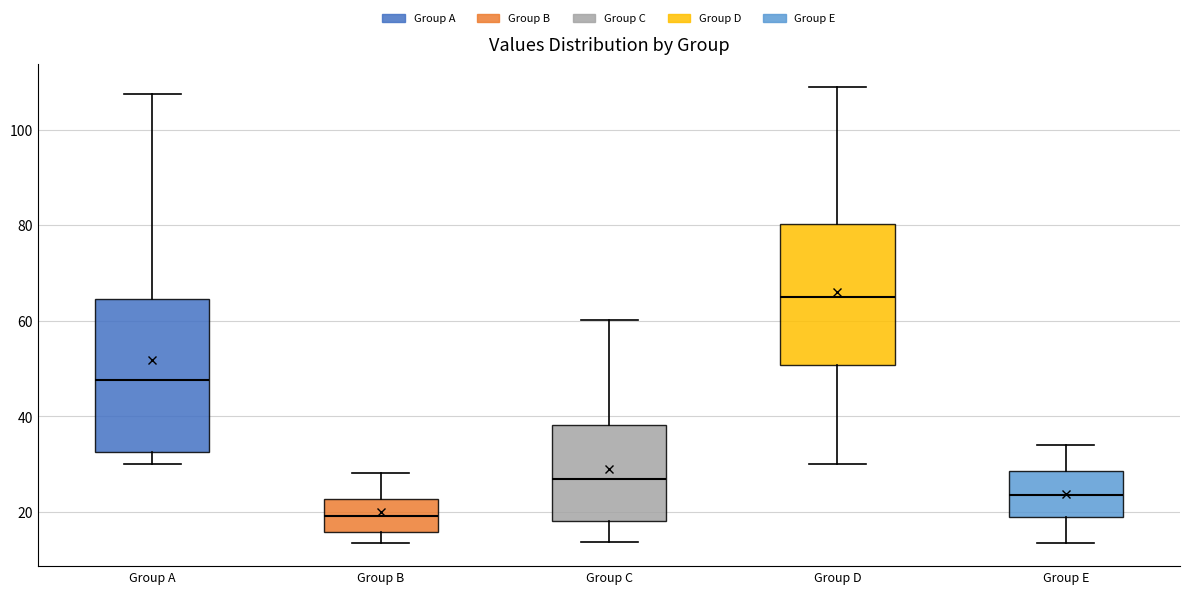

Which box's median line is the highest?

Group D